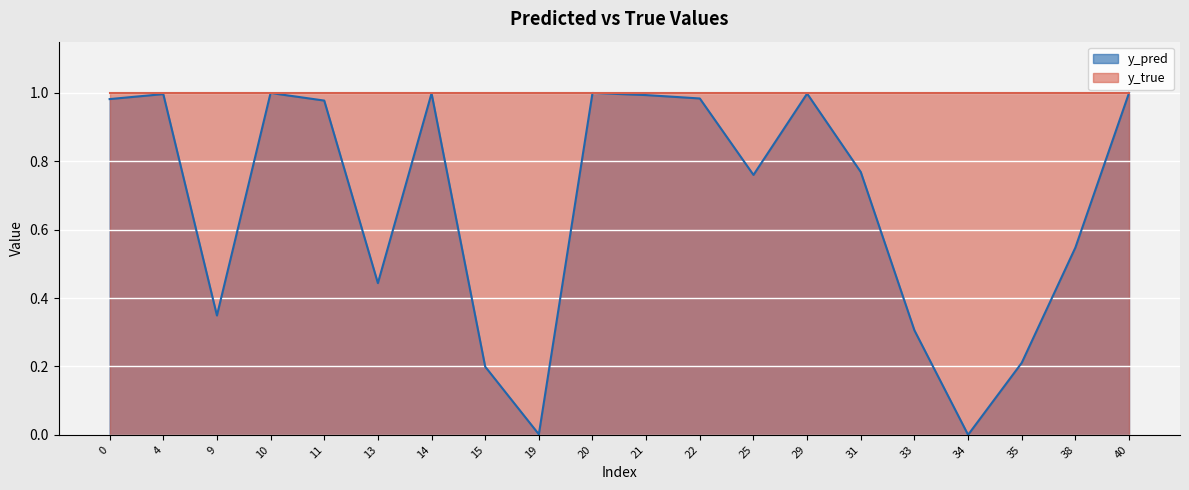

Count the number of data series in this chart.

2